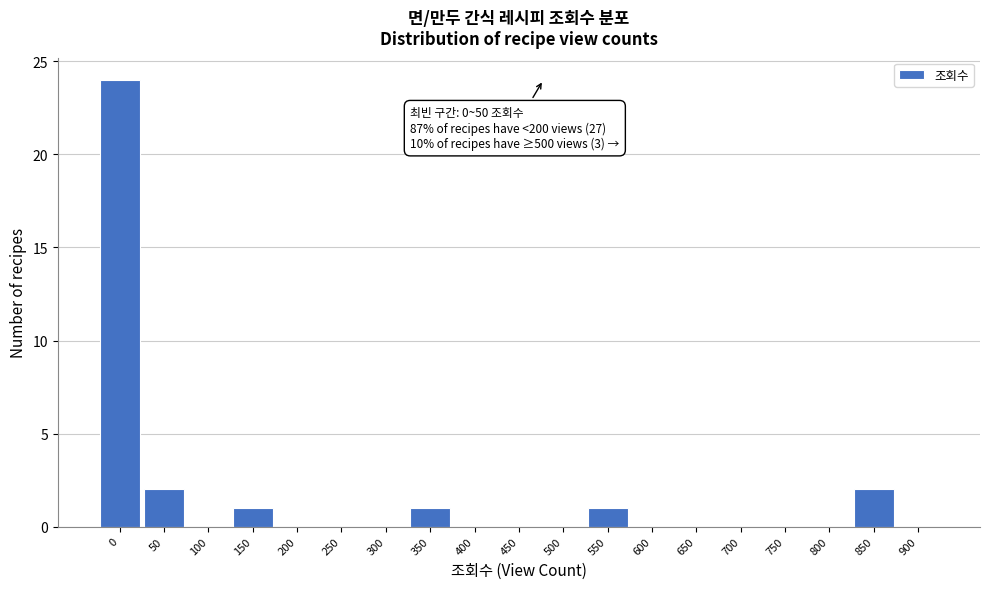

Reading left to right, what are all the values shown in this chart?

0=24	50=2	100=0	150=1	200=0	250=0	300=0	350=1	400=0	450=0	500=0	550=1	600=0	650=0	700=0	750=0	800=0	850=2	900=0